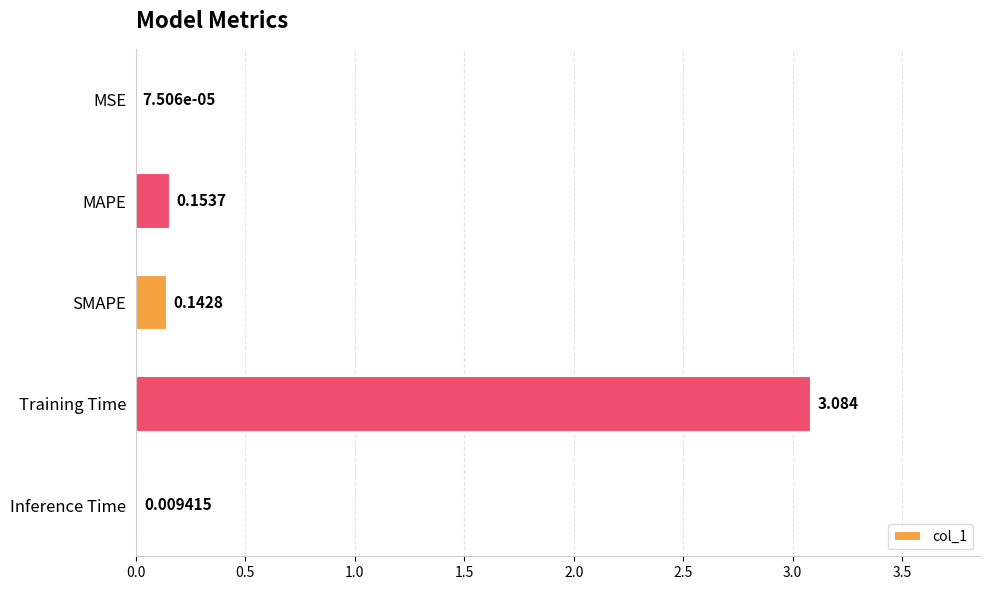

What is the average value?

0.7